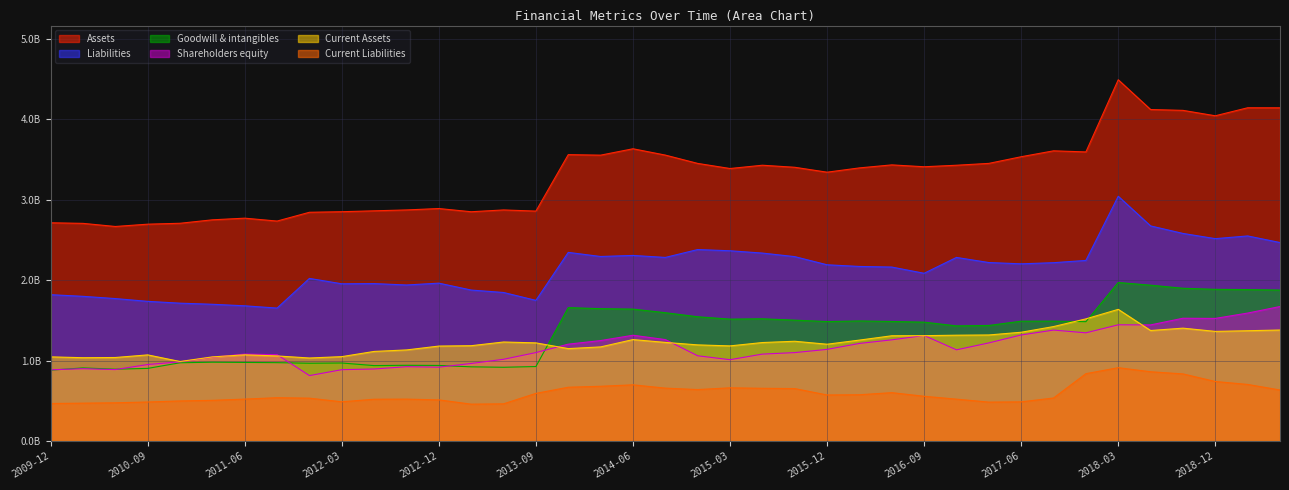

Rank the series by their maximum value, from highest to lowest.

Assets, Liabilities, Goodwill & intangibles, Shareholders equity, Current Assets, Current Liabilities